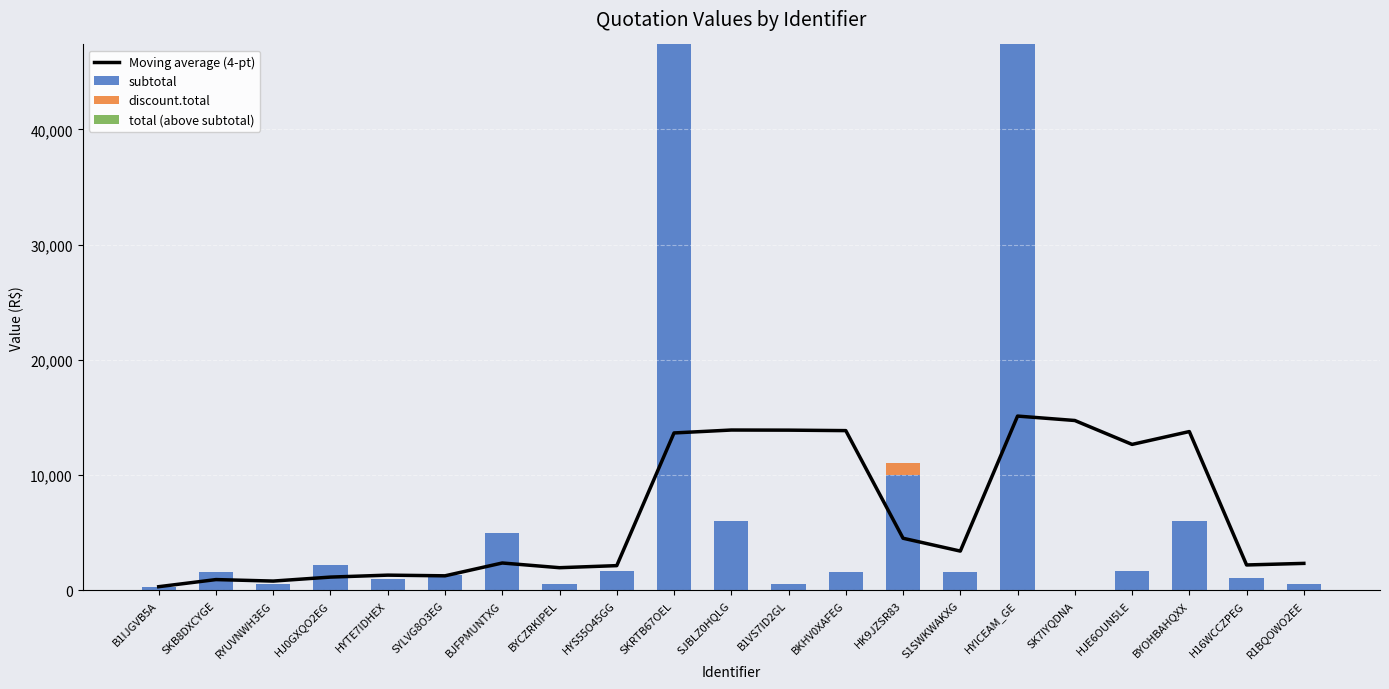

At which category is the sum across all series the highest?

HYICEAM_GE